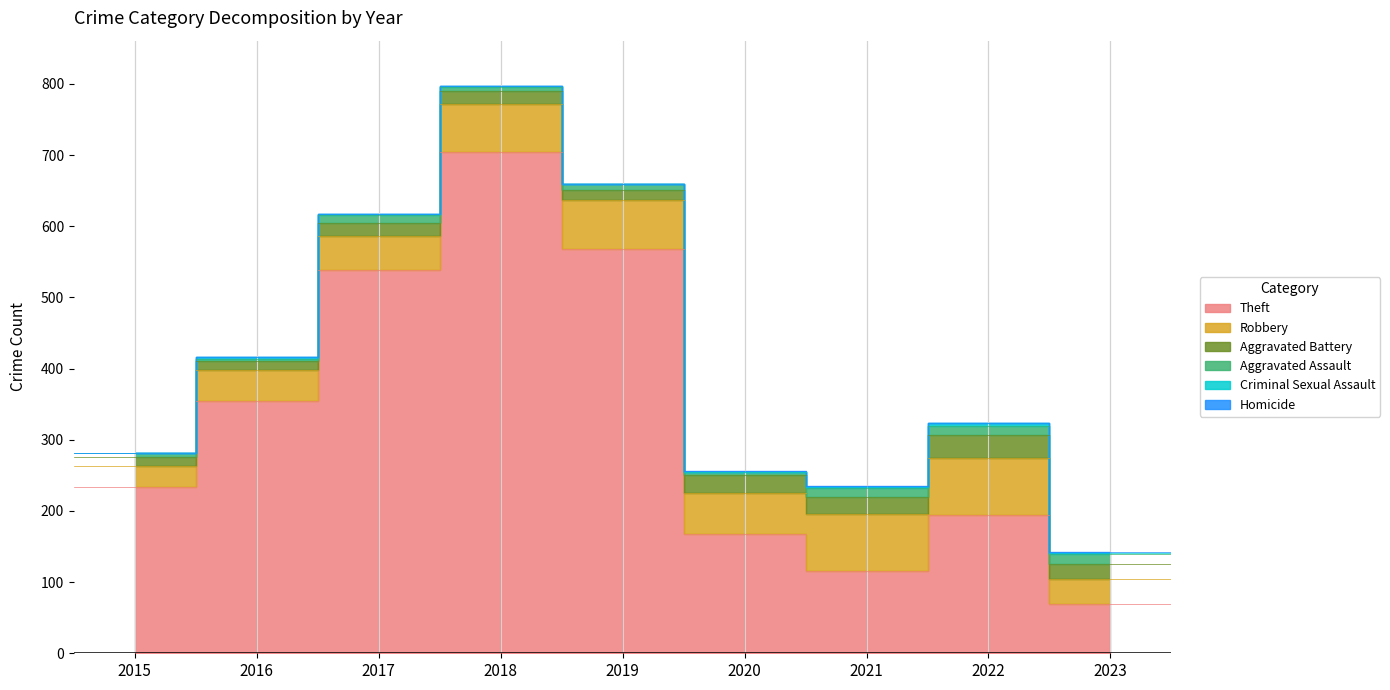

What is the average value of the Robbery series?

57